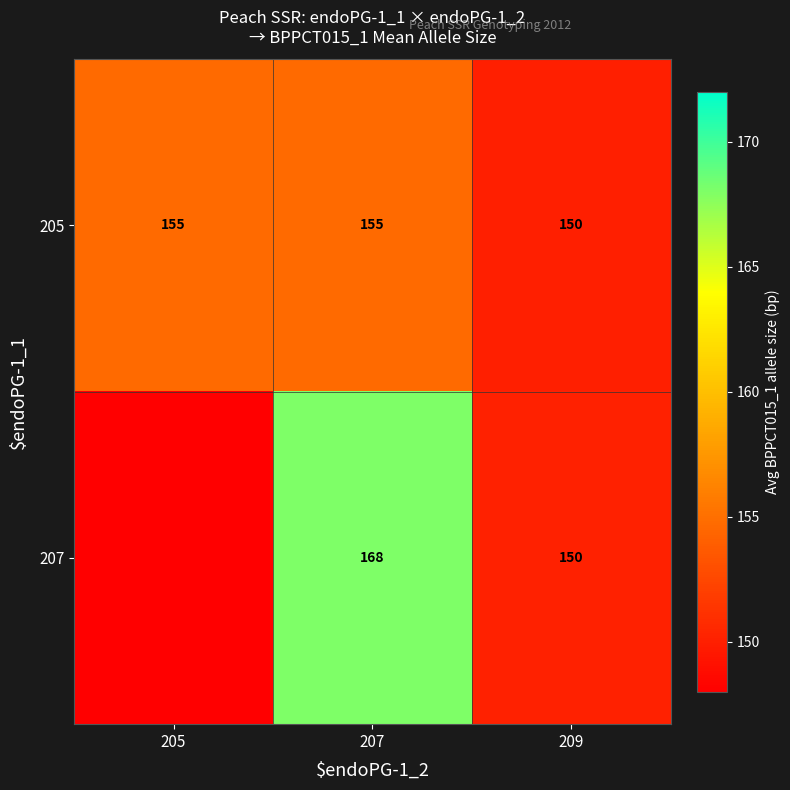

What is the sum of all 205 values?

460